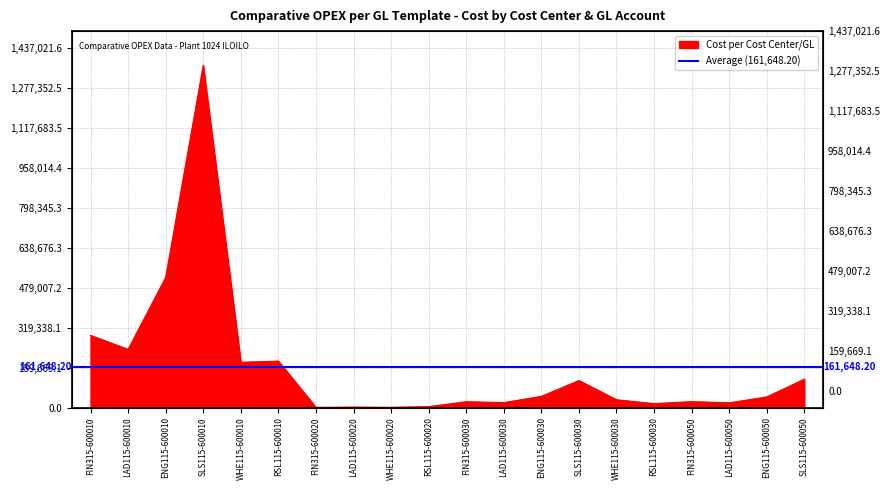

What is the average value?

161648.2